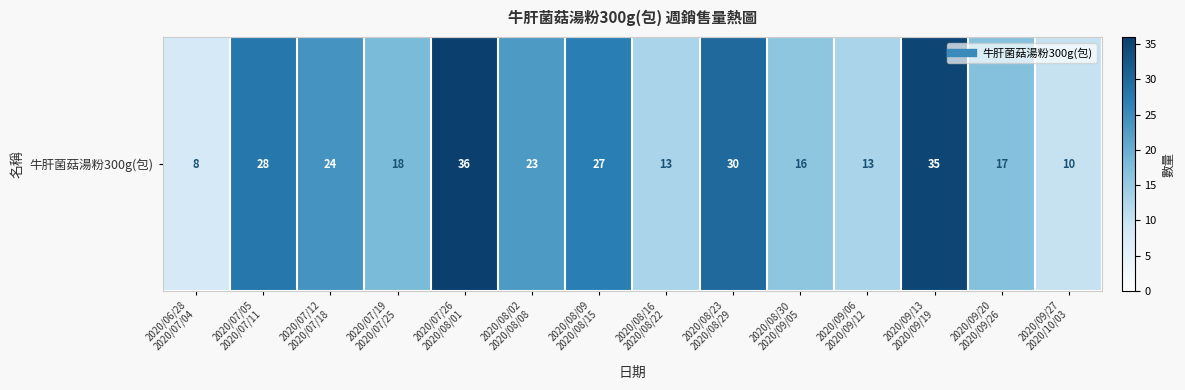

Reading right to left, list all the values displayed in this chart.

2020/09/27
2020/10/03=10	2020/09/20
2020/09/26=17	2020/09/13
2020/09/19=35	2020/09/06
2020/09/12=13	2020/08/30
2020/09/05=16	2020/08/23
2020/08/29=30	2020/08/16
2020/08/22=13	2020/08/09
2020/08/15=27	2020/08/02
2020/08/08=23	2020/07/26
2020/08/01=36	2020/07/19
2020/07/25=18	2020/07/12
2020/07/18=24	2020/07/05
2020/07/11=28	2020/06/28
2020/07/04=8